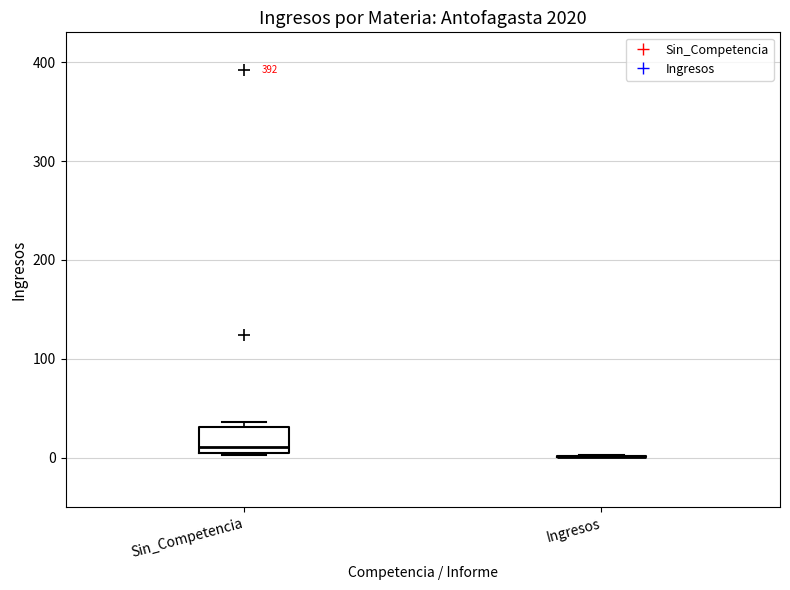

Reading left to right, read every box against the y-axis: the position of its median line, the range the box covers, and the ends of its whiskers. The values are not printed on the chart, so give them approximately, as read against the axis.

Sin_Competencia: median 10 (just above the box's lower edge), box 10 to 30, whiskers 0 to 40
Ingresos: box collapsed to a line at 0, whiskers 0 to 0